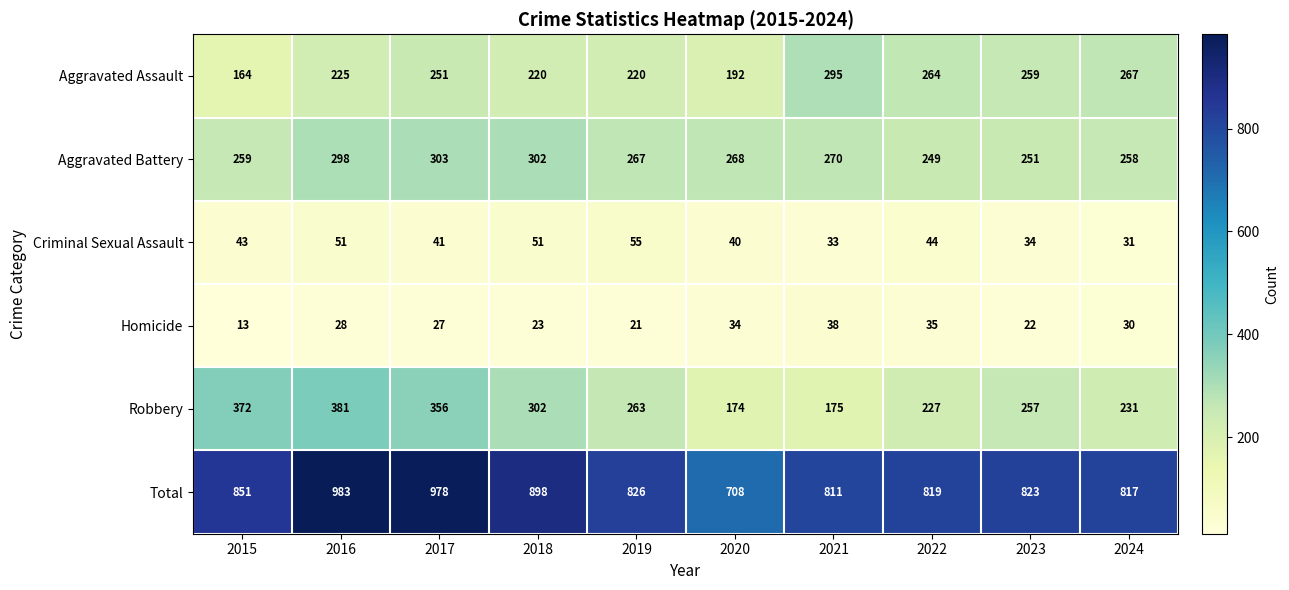

At which label does Total reach its minimum?

2020